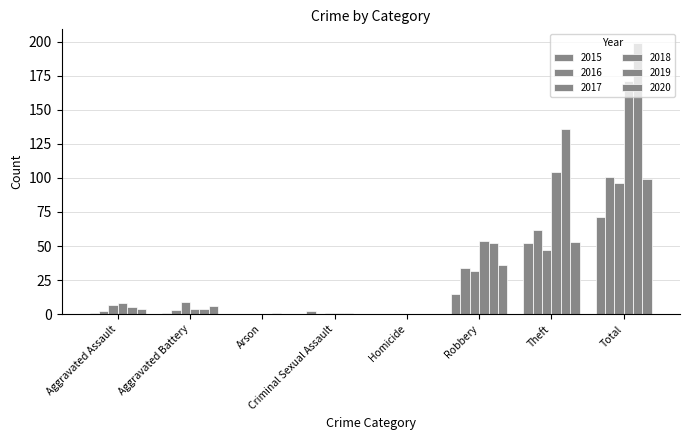

True or false: 2016 has a value of 63 at Criminal Sexual Assault.

False